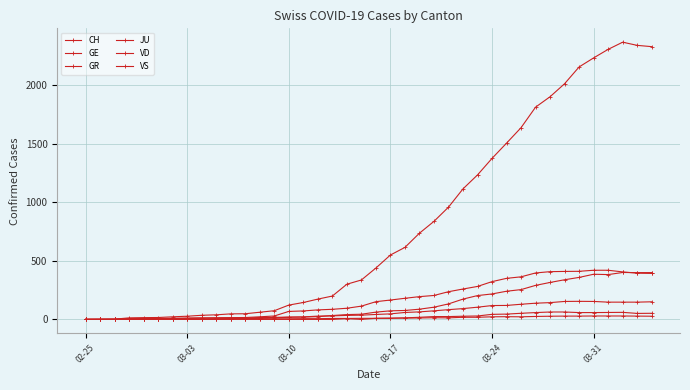

Which series has the largest total across all categories?

CH